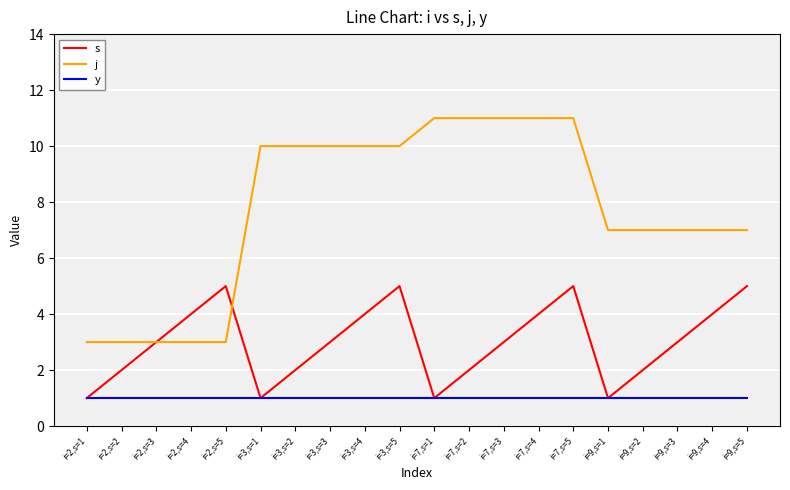

Reading left to right, list all the values displayed in this chart.

s: i=2,s=1=1	i=2,s=2=2	i=2,s=3=3	i=2,s=4=4	i=2,s=5=5	i=3,s=1=1	i=3,s=2=2	i=3,s=3=3	i=3,s=4=4	i=3,s=5=5	i=7,s=1=1	i=7,s=2=2	i=7,s=3=3	i=7,s=4=4	i=7,s=5=5	i=9,s=1=1	i=9,s=2=2	i=9,s=3=3	i=9,s=4=4	i=9,s=5=5
j: i=2,s=1=3	i=2,s=2=3	i=2,s=3=3	i=2,s=4=3	i=2,s=5=3	i=3,s=1=10	i=3,s=2=10	i=3,s=3=10	i=3,s=4=10	i=3,s=5=10	i=7,s=1=11	i=7,s=2=11	i=7,s=3=11	i=7,s=4=11	i=7,s=5=11	i=9,s=1=7	i=9,s=2=7	i=9,s=3=7	i=9,s=4=7	i=9,s=5=7
y: i=2,s=1=1	i=2,s=2=1	i=2,s=3=1	i=2,s=4=1	i=2,s=5=1	i=3,s=1=1	i=3,s=2=1	i=3,s=3=1	i=3,s=4=1	i=3,s=5=1	i=7,s=1=1	i=7,s=2=1	i=7,s=3=1	i=7,s=4=1	i=7,s=5=1	i=9,s=1=1	i=9,s=2=1	i=9,s=3=1	i=9,s=4=1	i=9,s=5=1